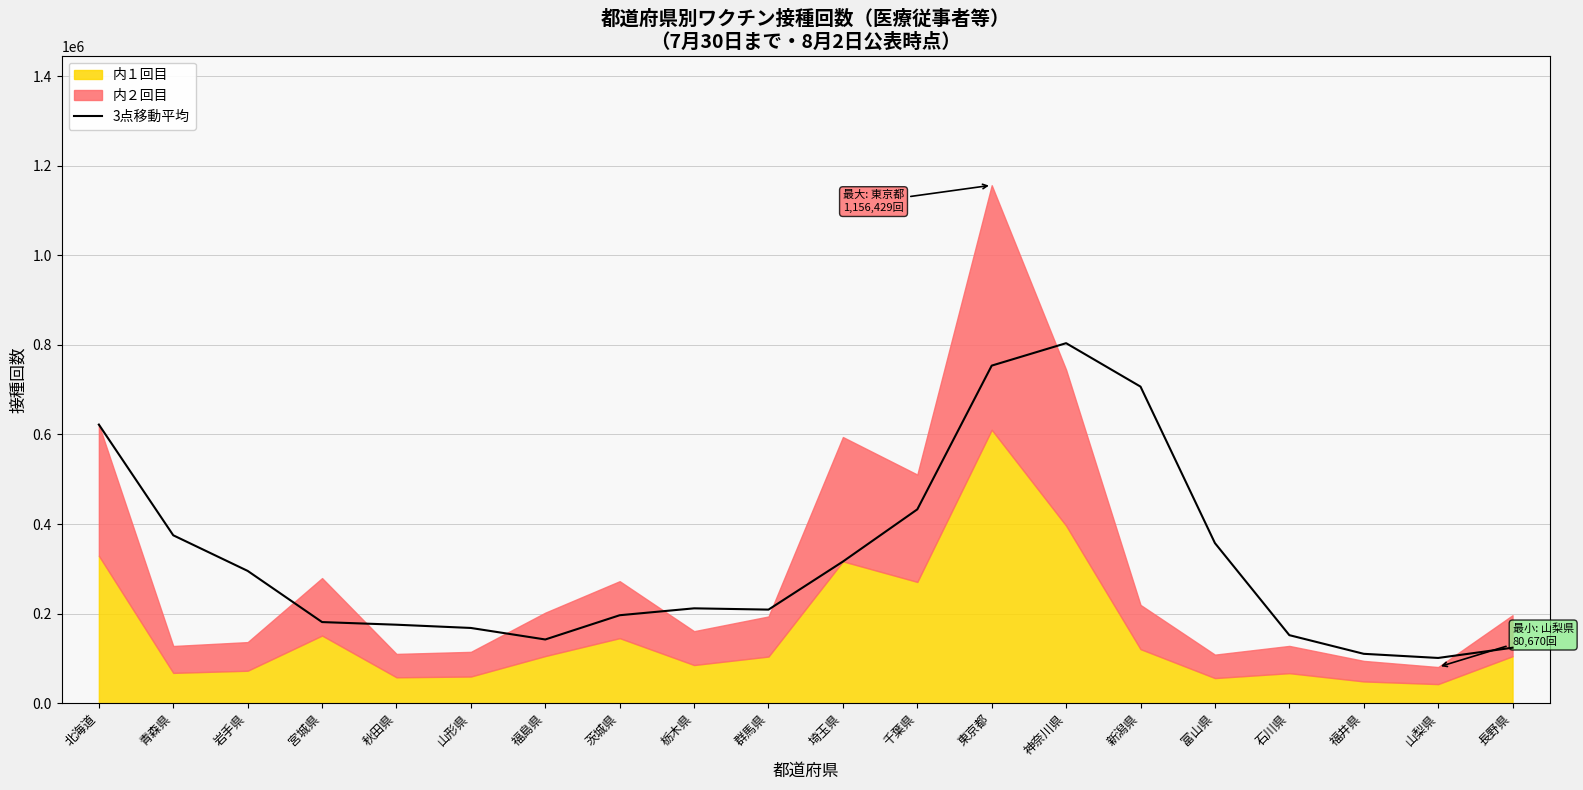

What position from the right is 宮城県?

17